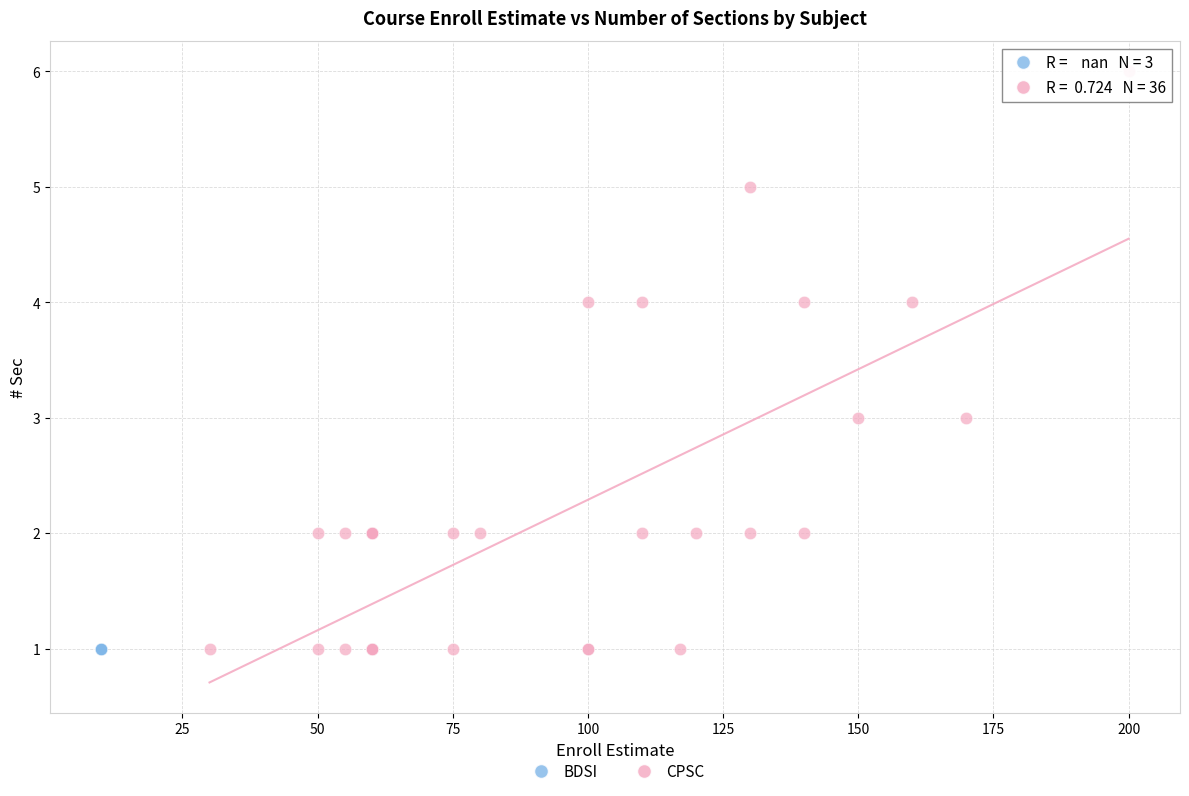

Which series reaches the maximum Y coordinate?

CPSC